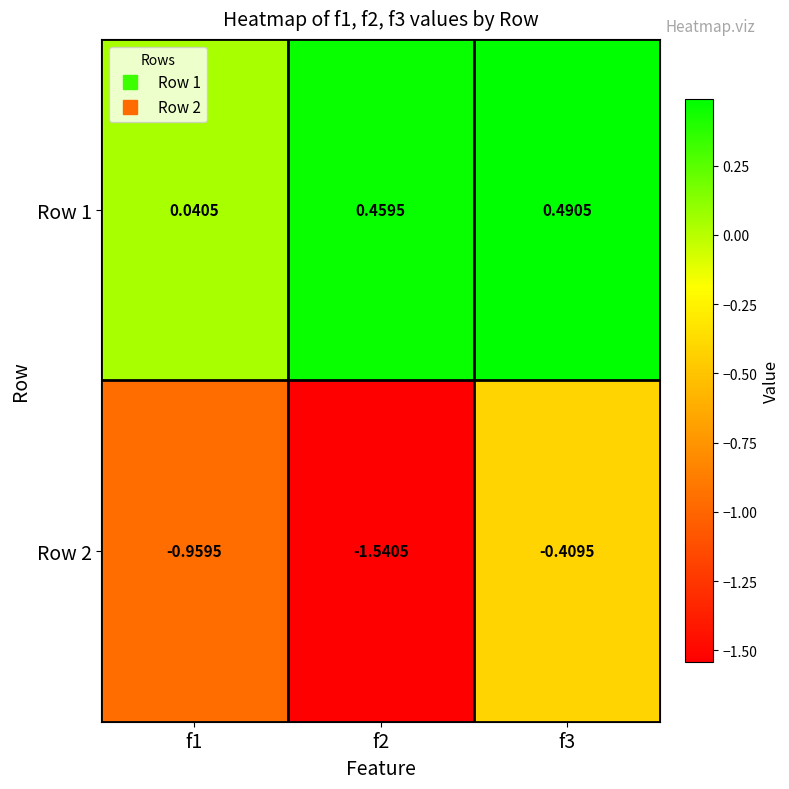

List the series in order of their peak value, lowest first.

Row 2, Row 1